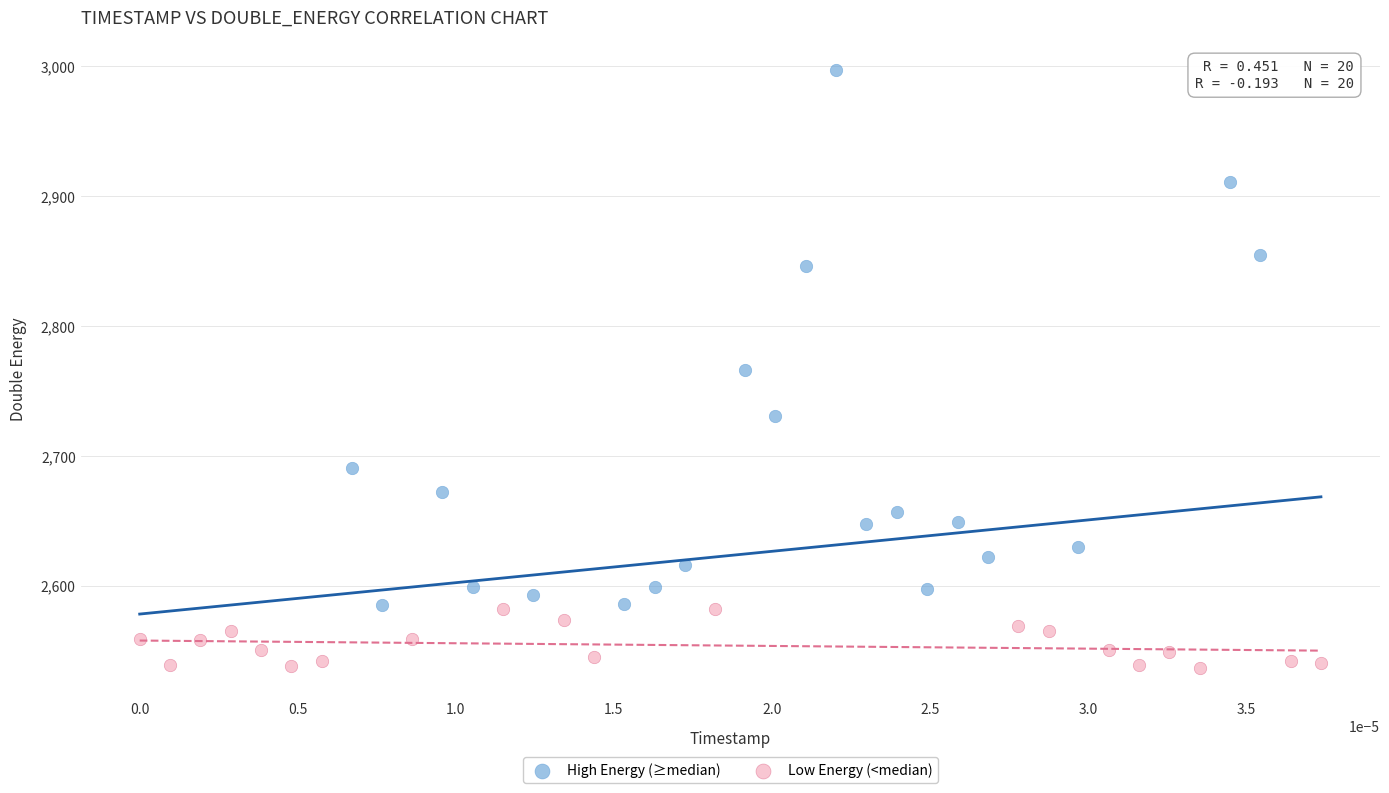

Which series has the widest spread of Y values?

High Energy (≥median)